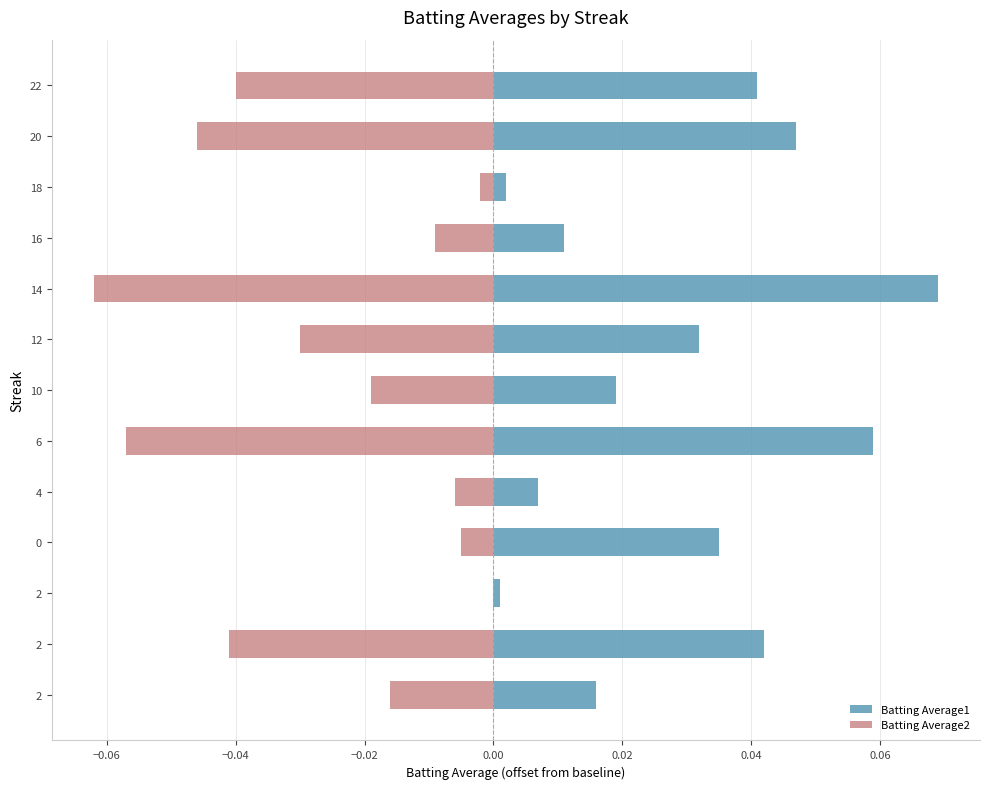

Is it true that Batting Average2 equals 0.0 at 2?

True